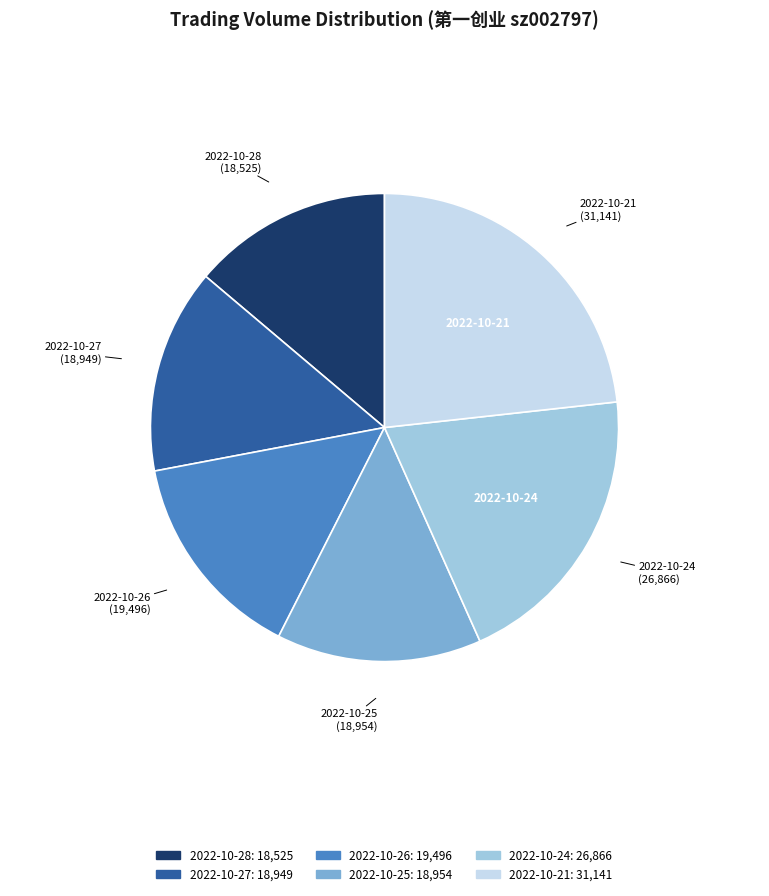

Does any single category account for the majority?

No